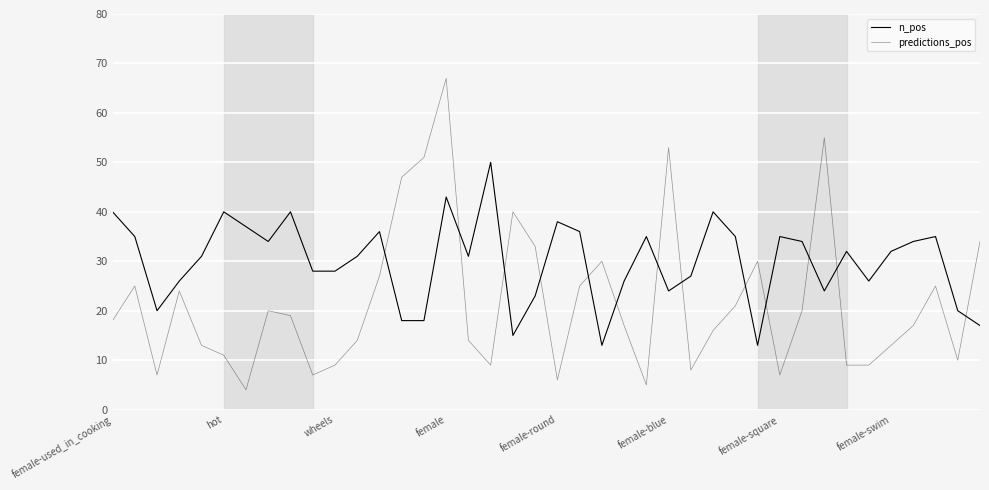

How many lines are shown in the chart?

2